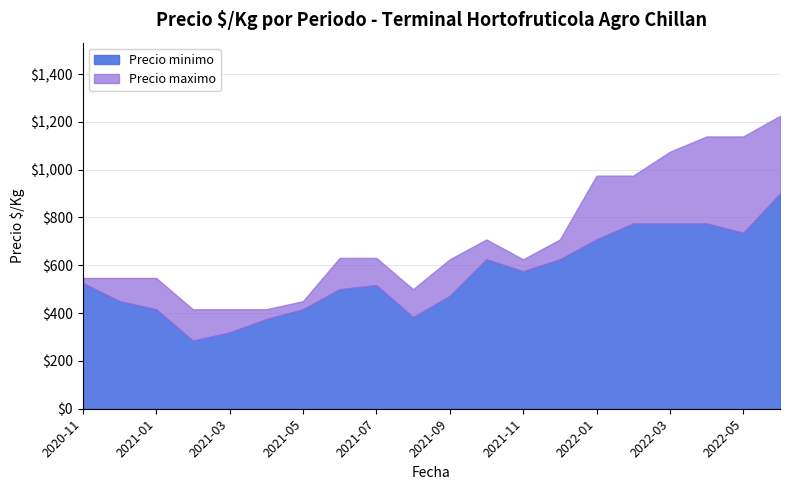

What is the total value across all series at 2021-02?

701